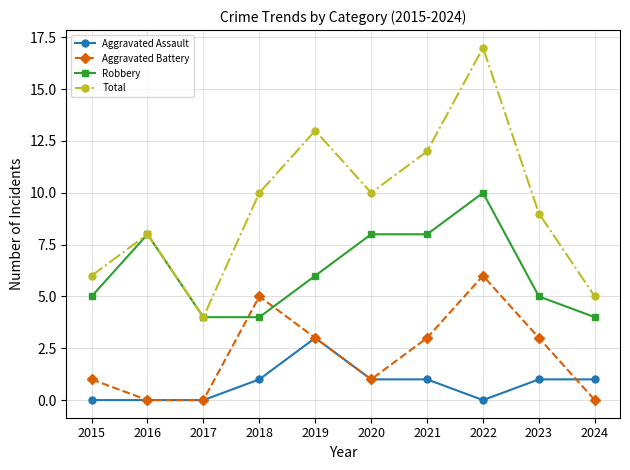

At which label does Aggravated Battery first exceed 3?

2018